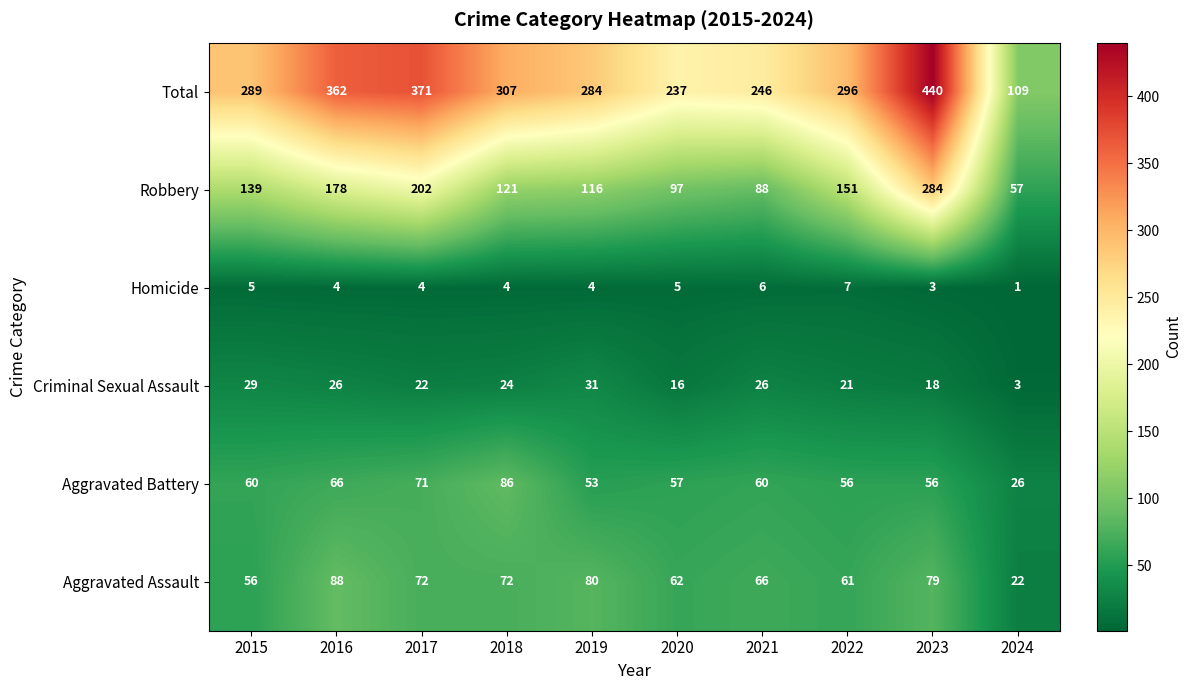

At how many categories does at least one series exceed 193?

9